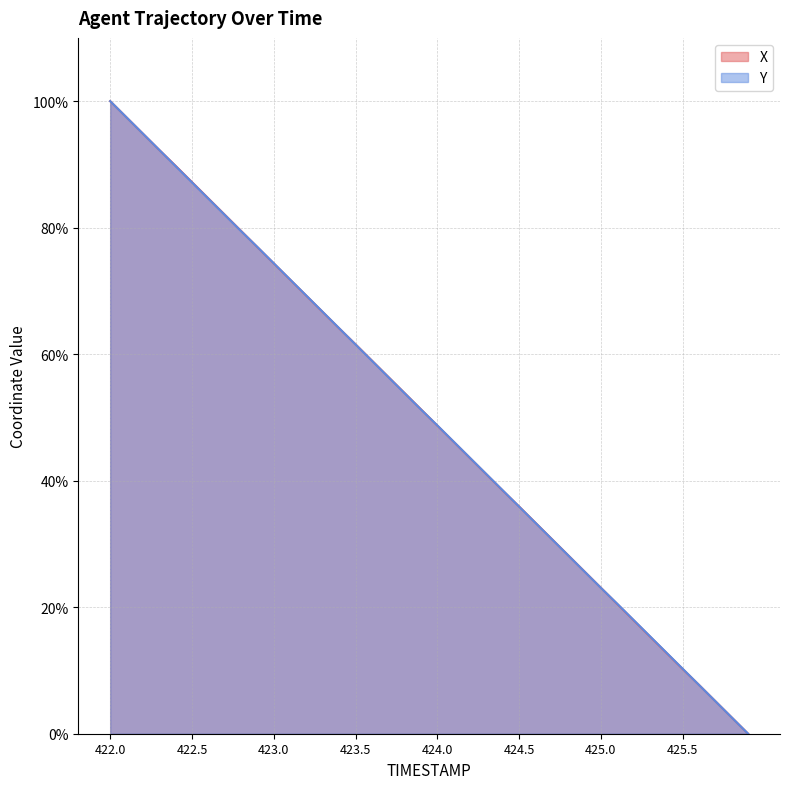

What is the value of the X point at the 8th from the left?

82.1